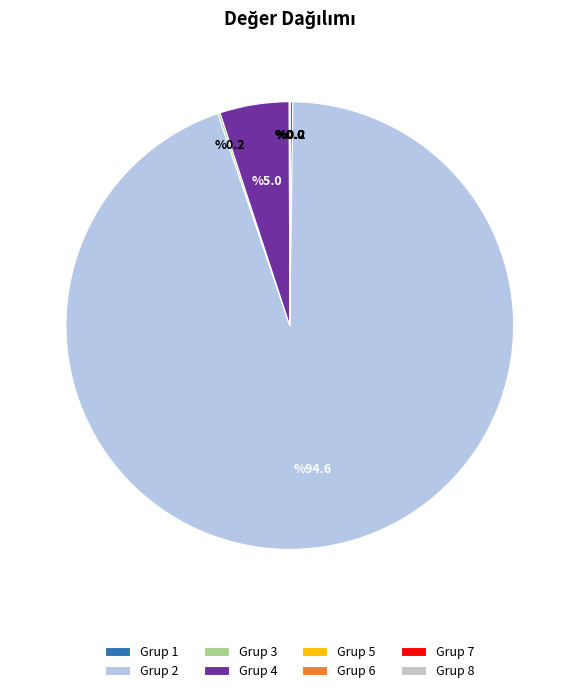

How many segments does this pie chart have?

8